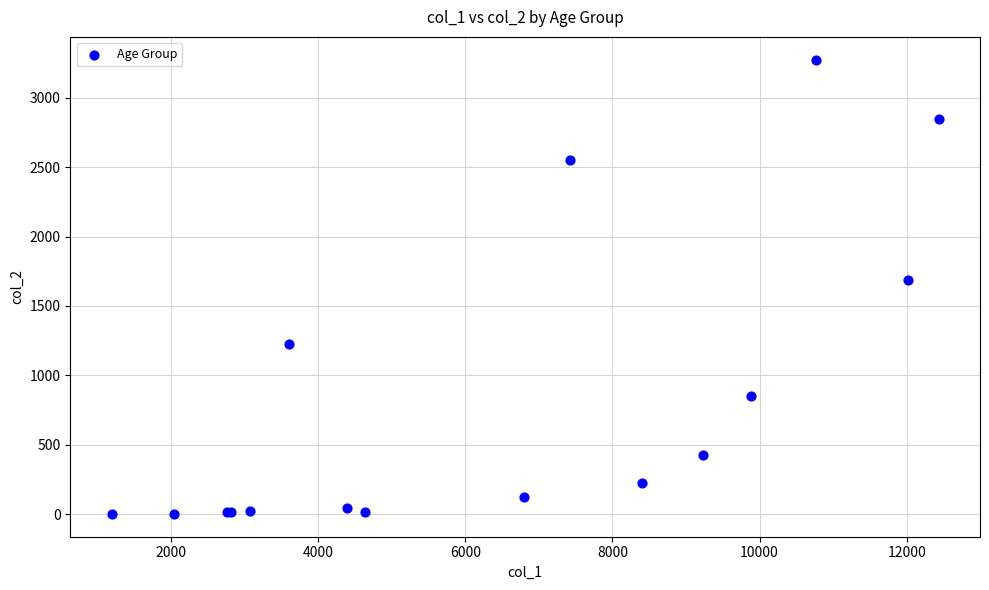

What Y value in the scatter plot is closest to 1638?

1690